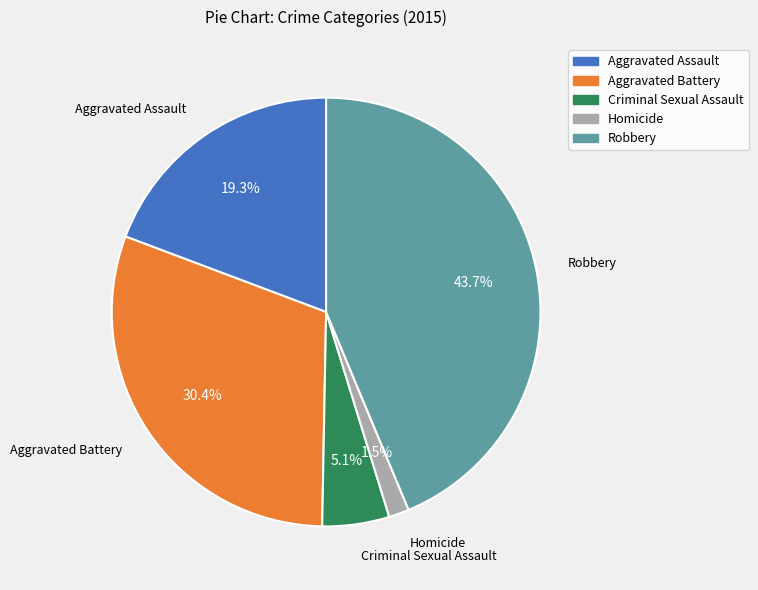

Which slice is the smallest?

Homicide